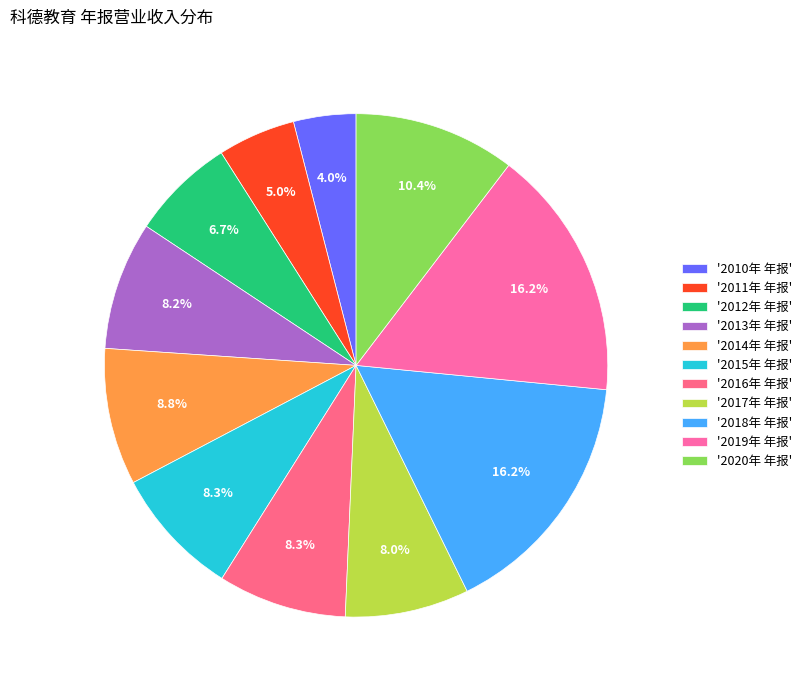

How many segments does this pie chart have?

11